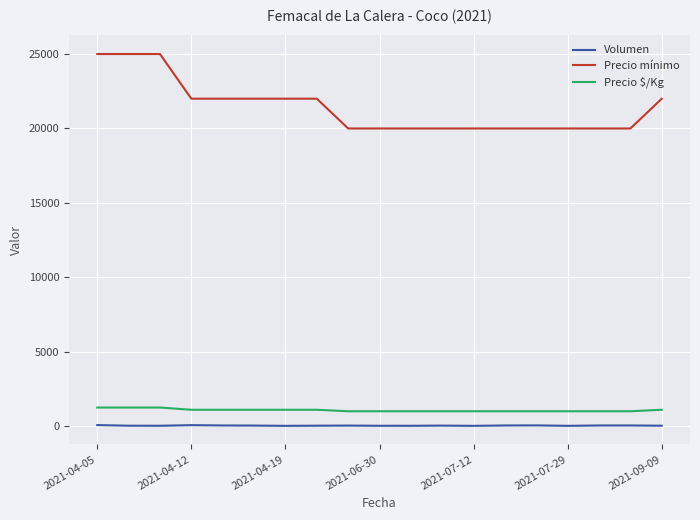

What is the minimum value for Volumen?

20